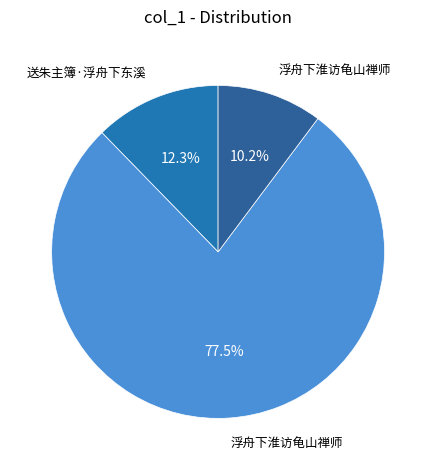

What is the smallest slice in the pie chart?

浮舟下淮访龟山禅师